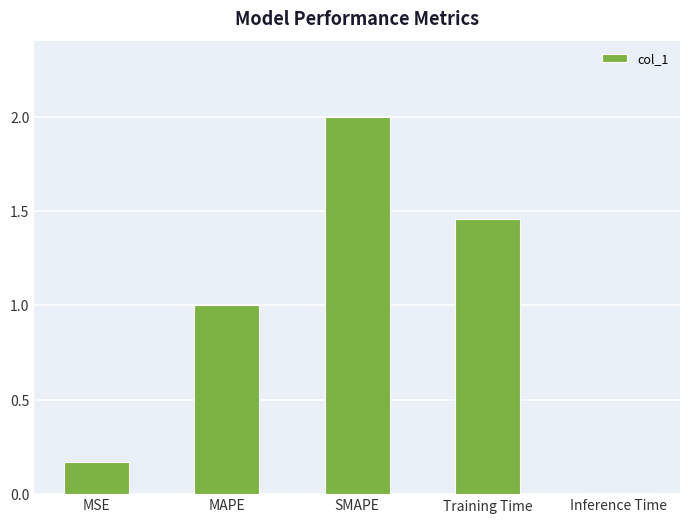

Which label corresponds to the smallest value in the chart?

Inference Time